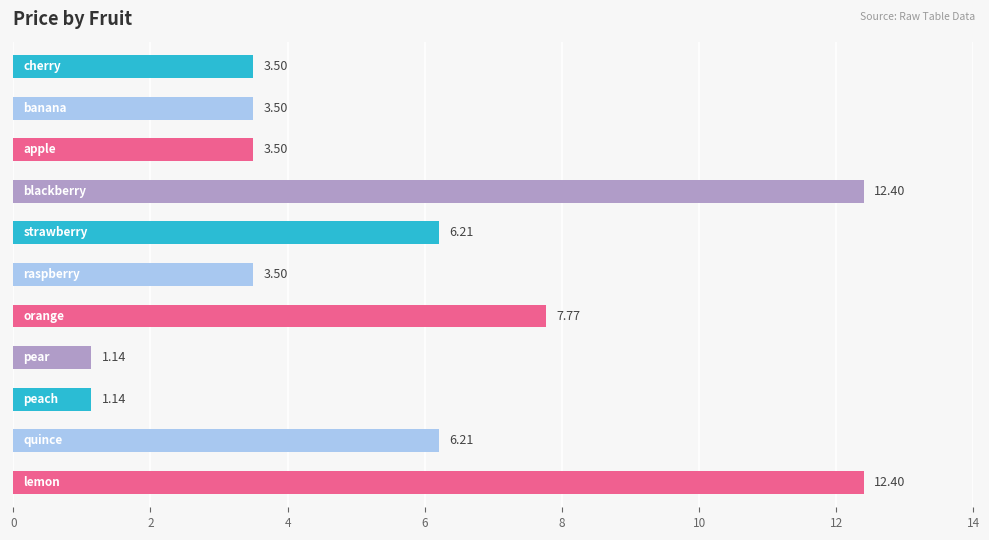

What is the difference between the maximum and second lowest values?

11.3